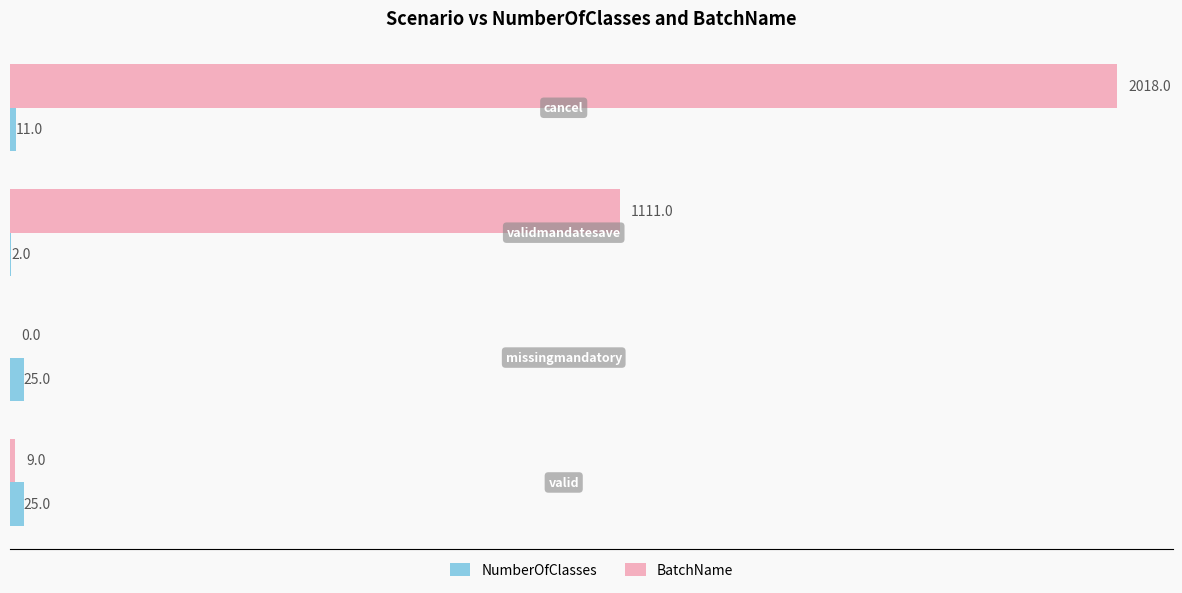

What is the maximum value shown in the chart?

2018